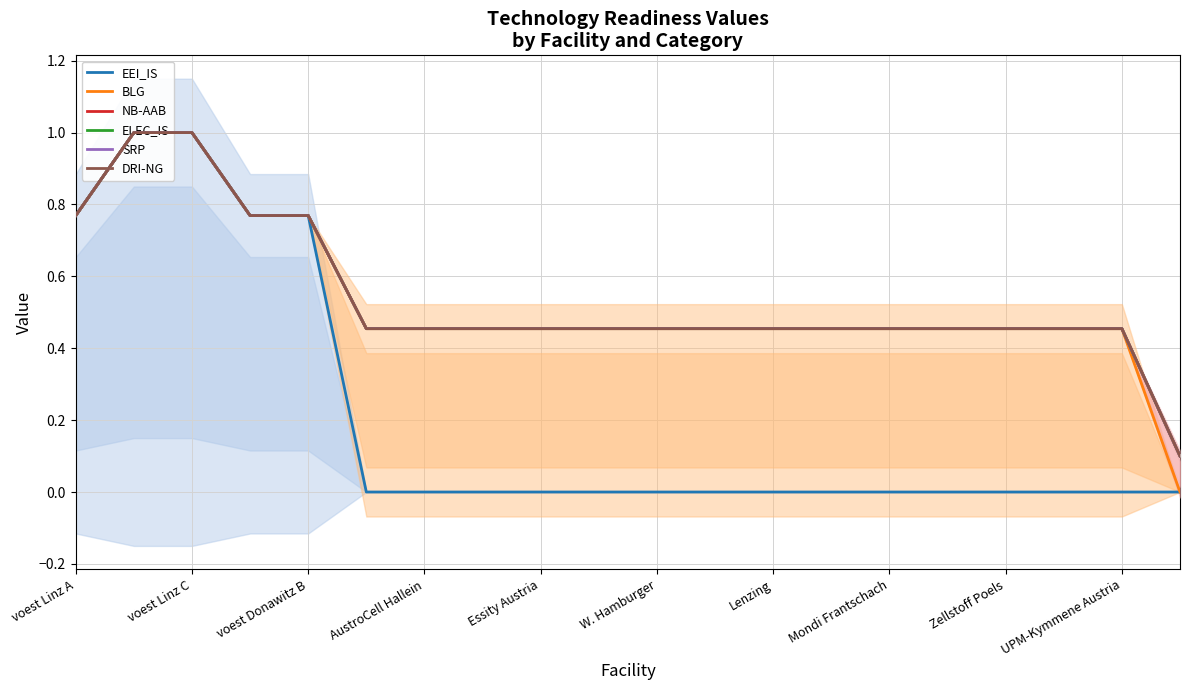

What is the difference between the BLG values at UPM-Kymmene Austria and voest Linz A?

0.3